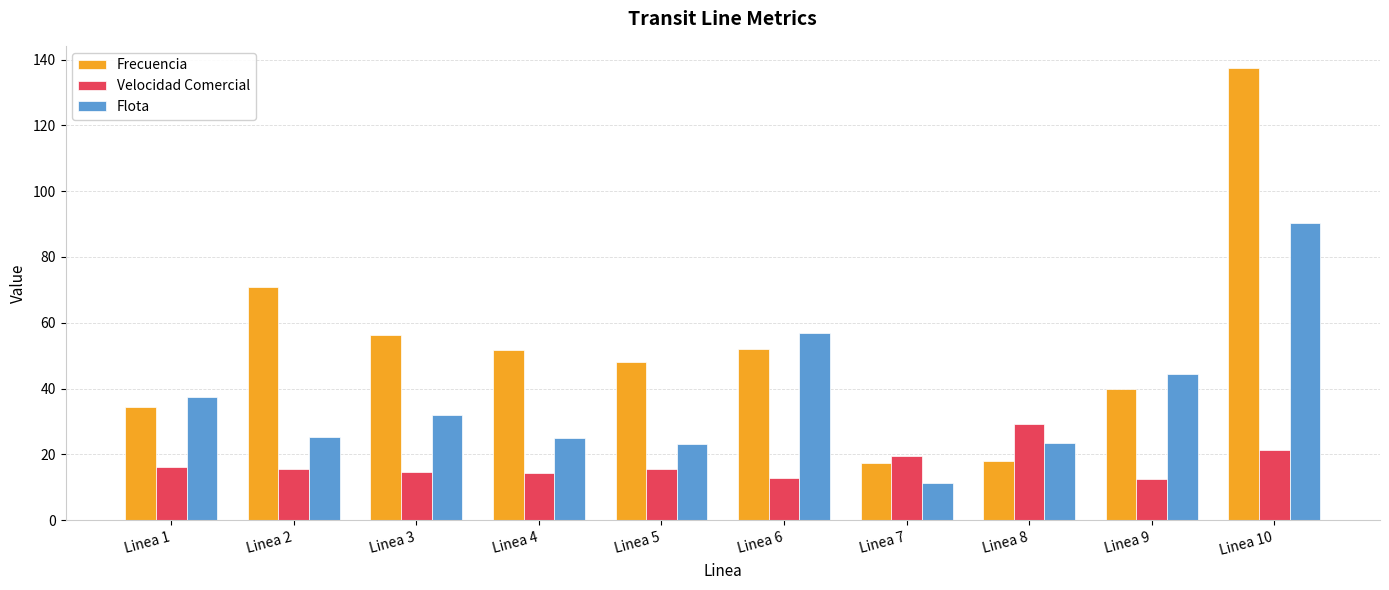

How many bars are there in each group?

3